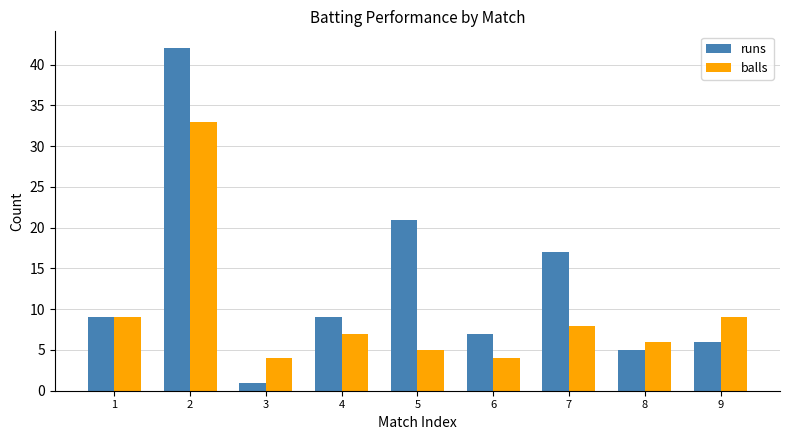

Which label corresponds to the largest value in the chart?

2